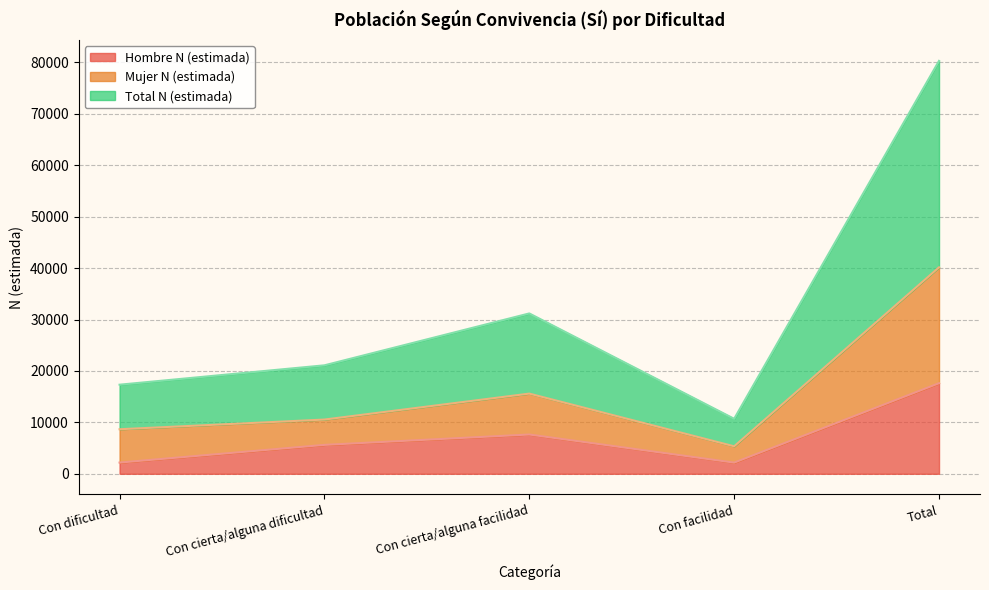

What value does the Hombre N (estimada) series have at Total, to the nearest 100?

17600